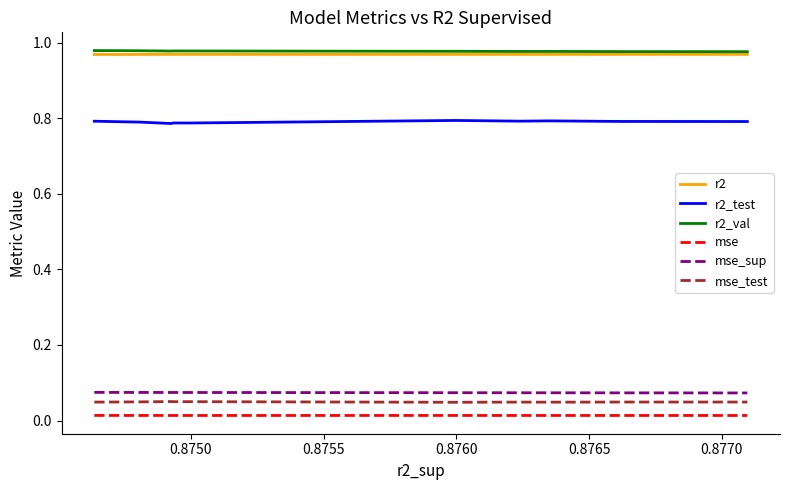

True or false: mse_sup and mse intersect in this chart.

False